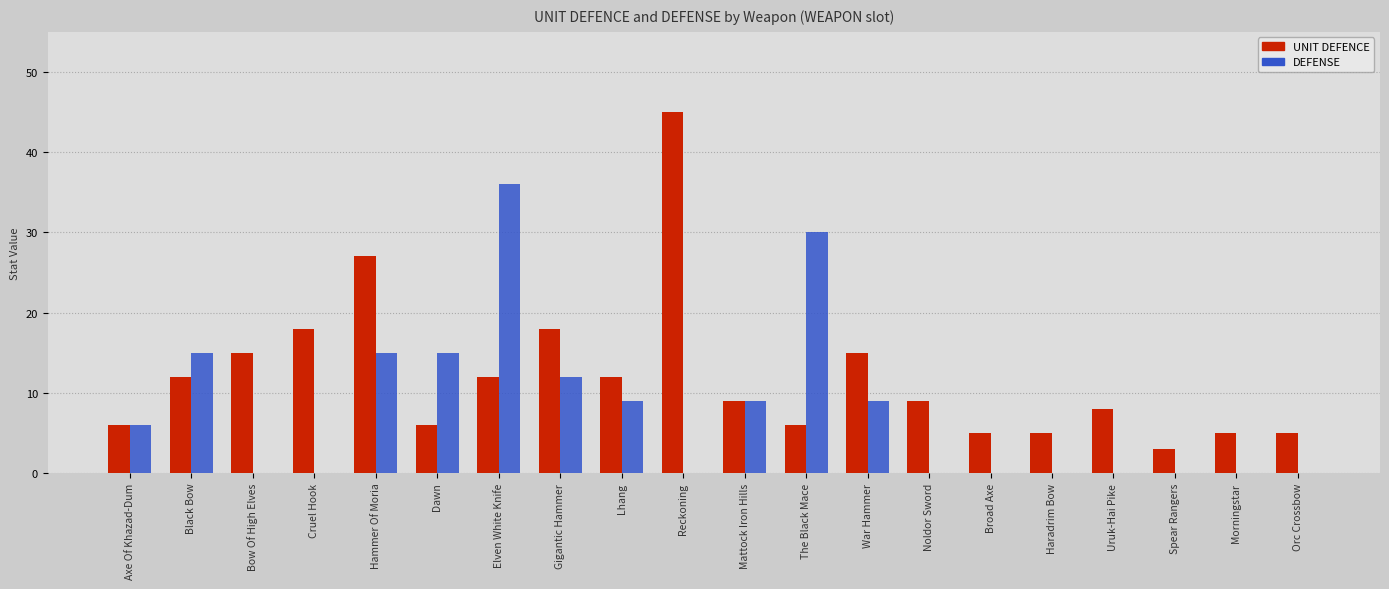

What is the average value of the UNIT DEFENCE series?

12